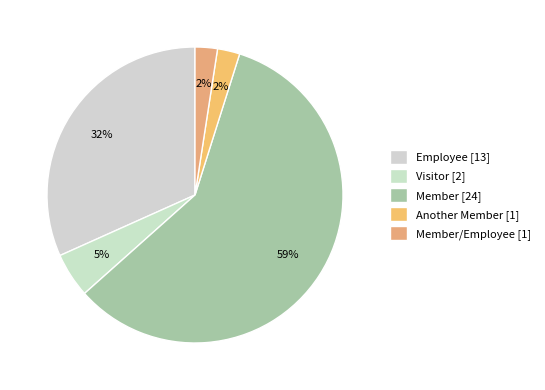

Does any single category account for the majority?

Yes